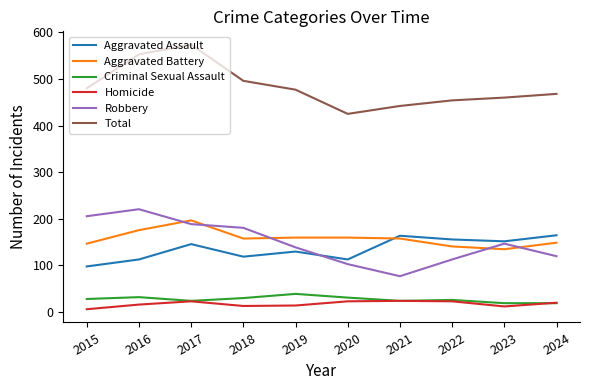

What is the approximate value of Aggravated Battery at 2020?

159